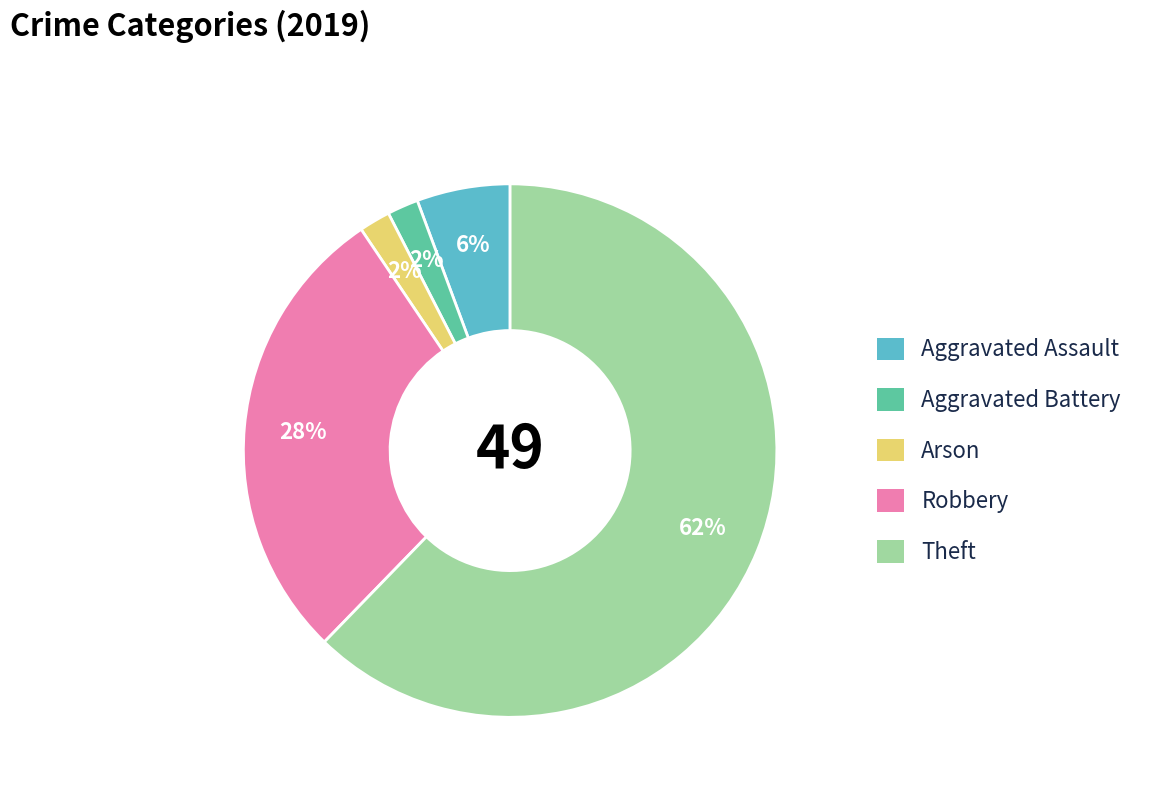

To the nearest percent, what percentage of the pie is Aggravated Assault?

6%